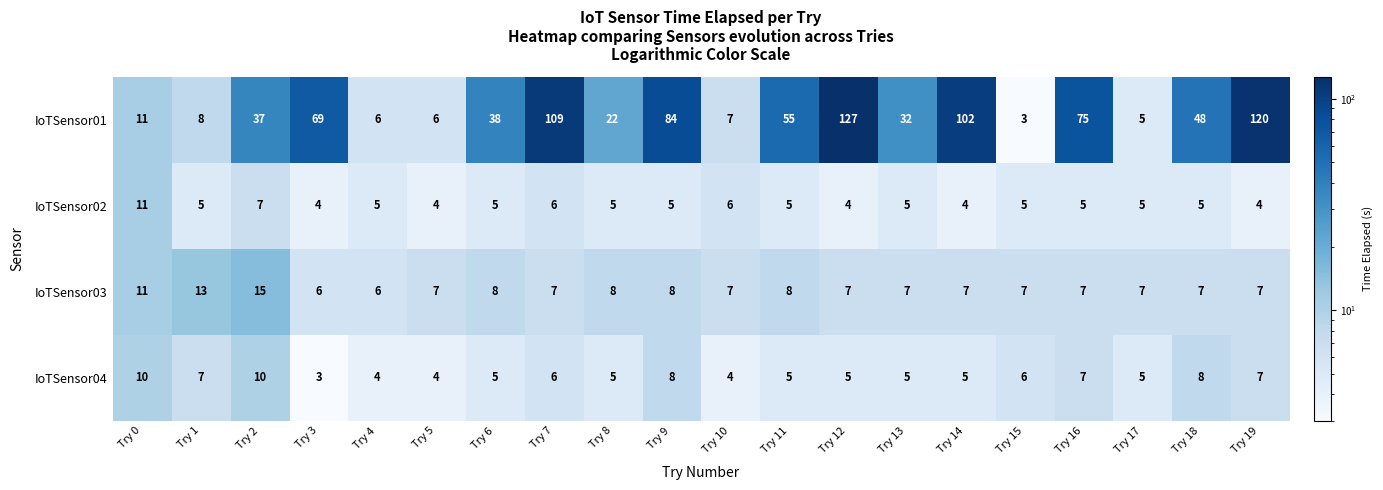

List the series in order of their peak value, highest first.

IoTSensor01, IoTSensor03, IoTSensor02, IoTSensor04